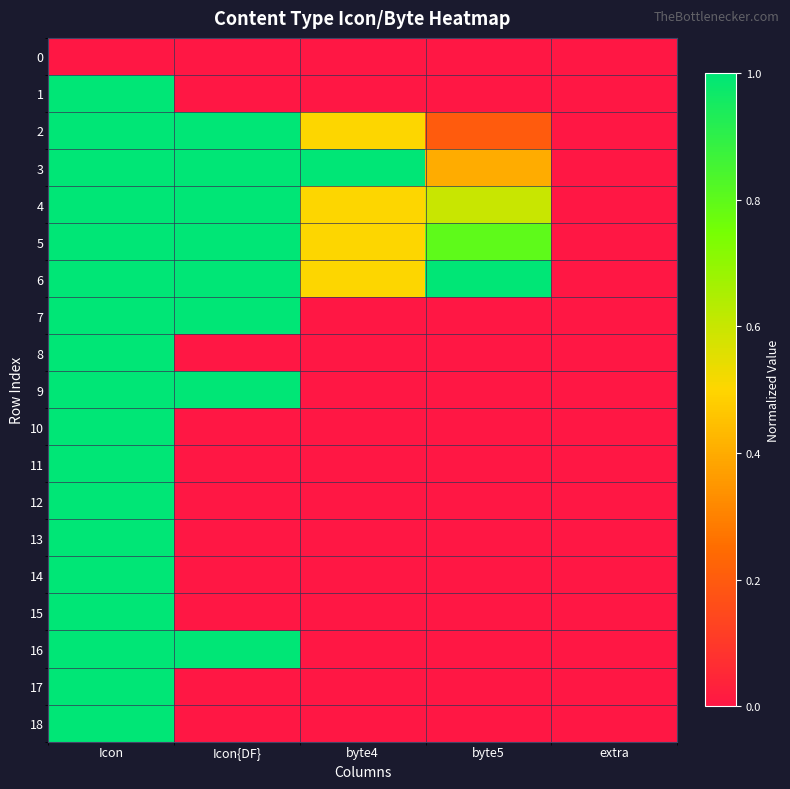

Which series has the largest total across all categories?

6